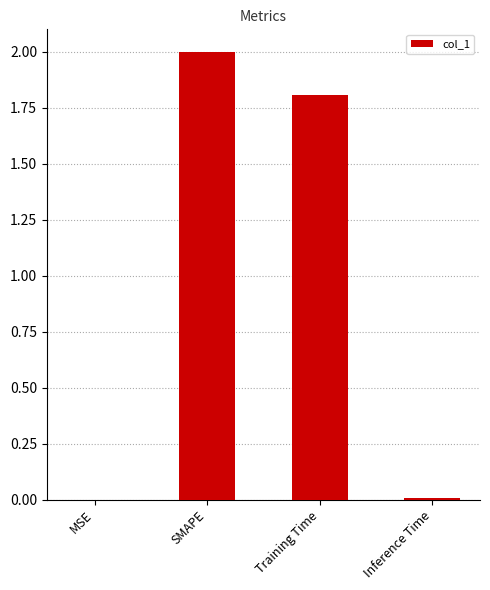

Where is the data nearest to the value 1?

Training Time